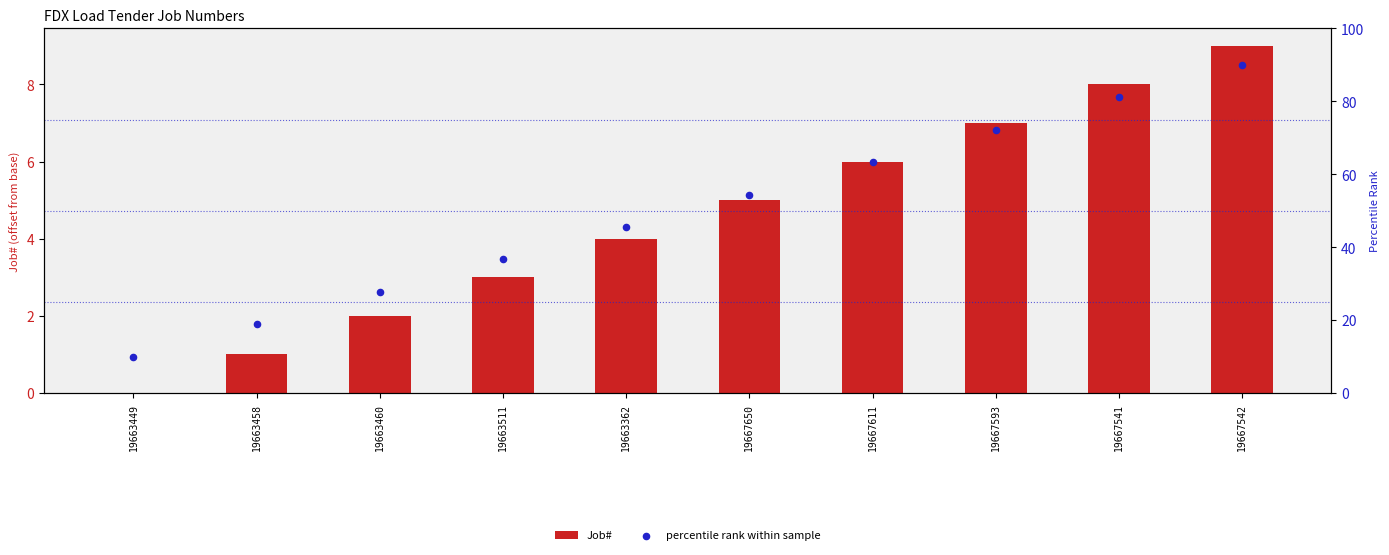

Which series reaches the minimum Y coordinate?

Job#